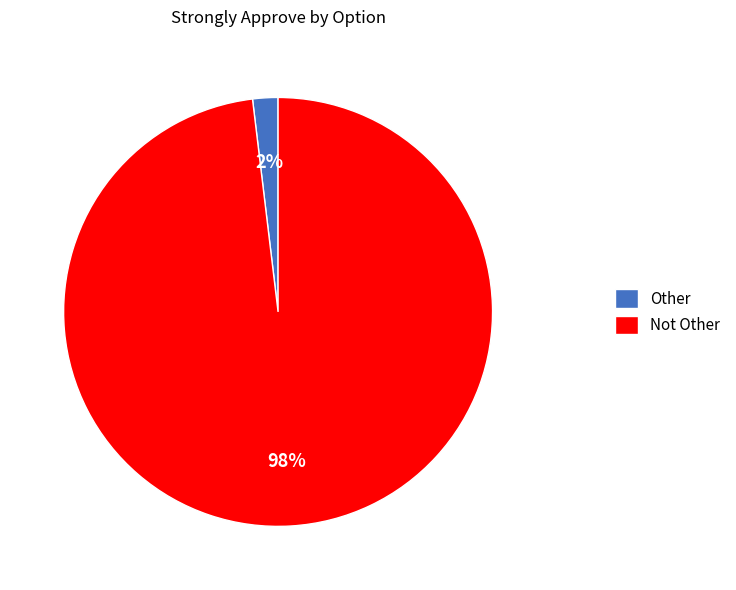

Rank the categories by value from highest to lowest.

Not Other, Other